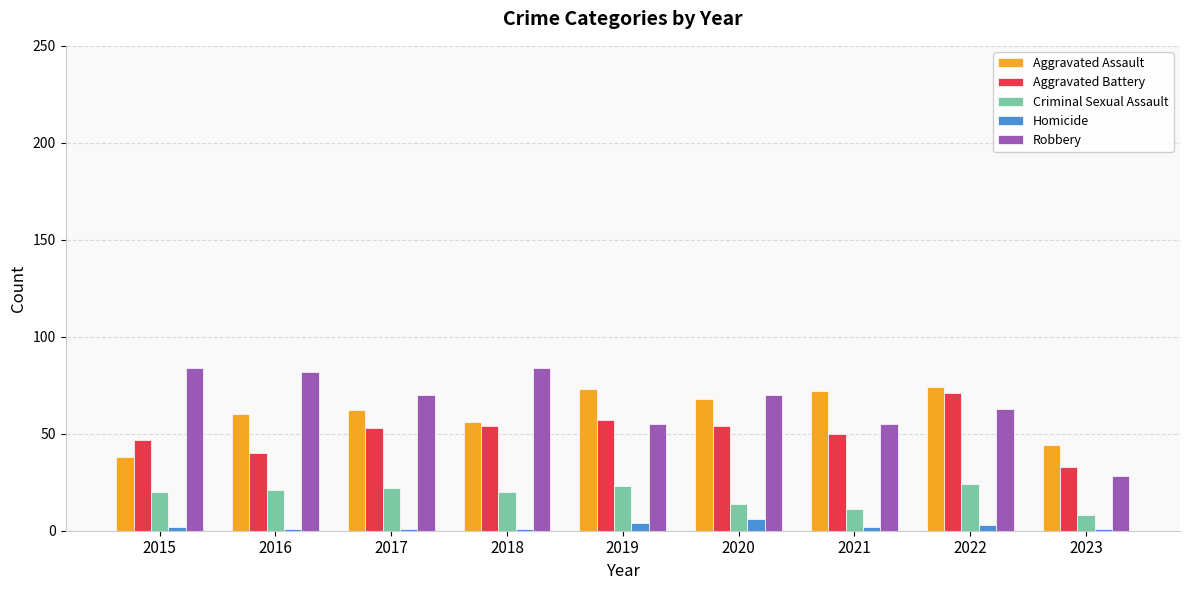

Read the Robbery value at 2016.

82